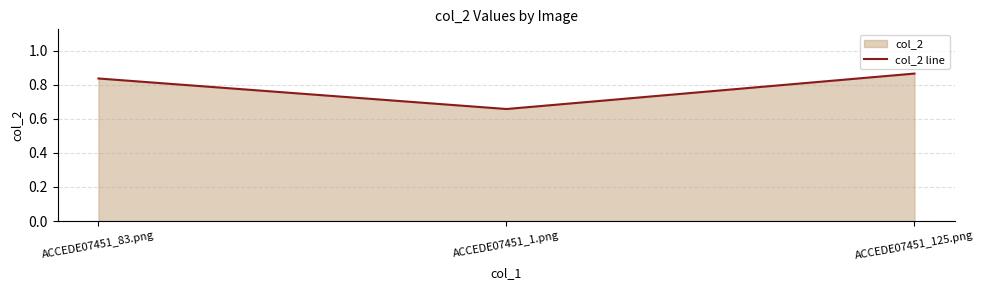

Rank the categories by value from highest to lowest.

ACCEDE07451_125.png, ACCEDE07451_83.png, ACCEDE07451_1.png